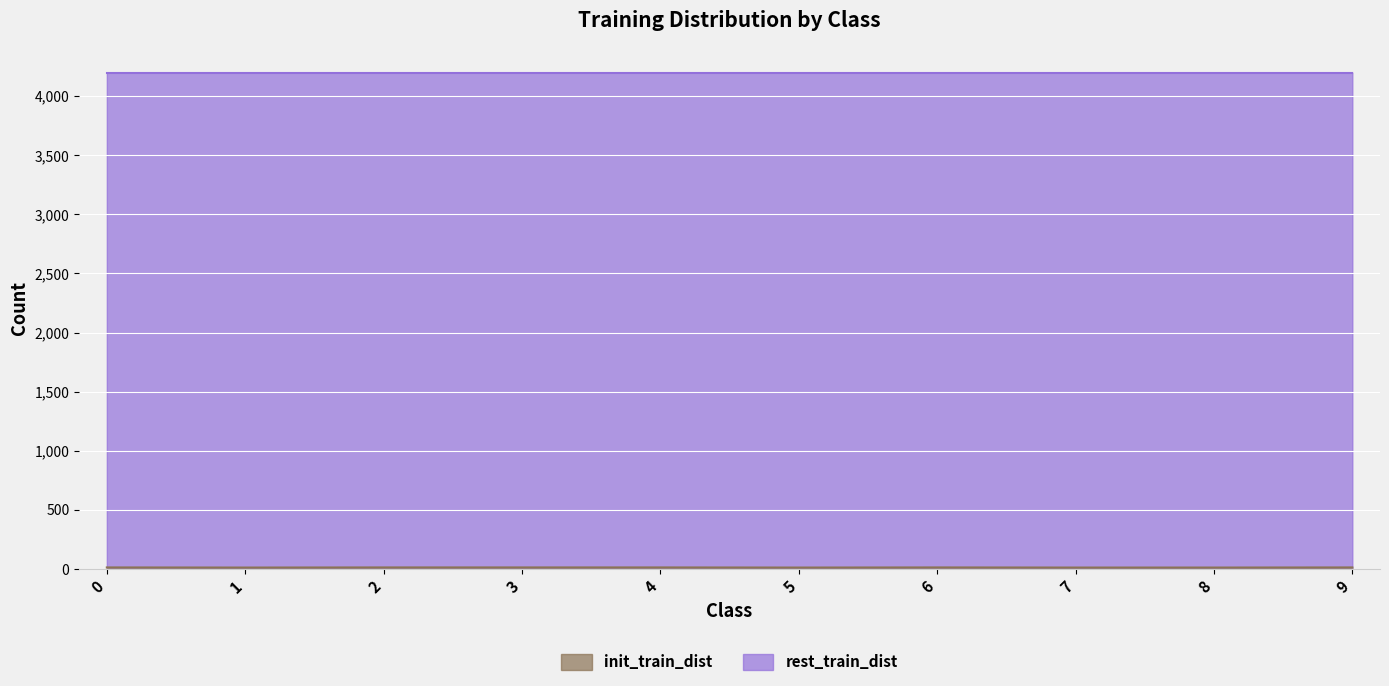

Is it true that the value at 1 is 12?

True